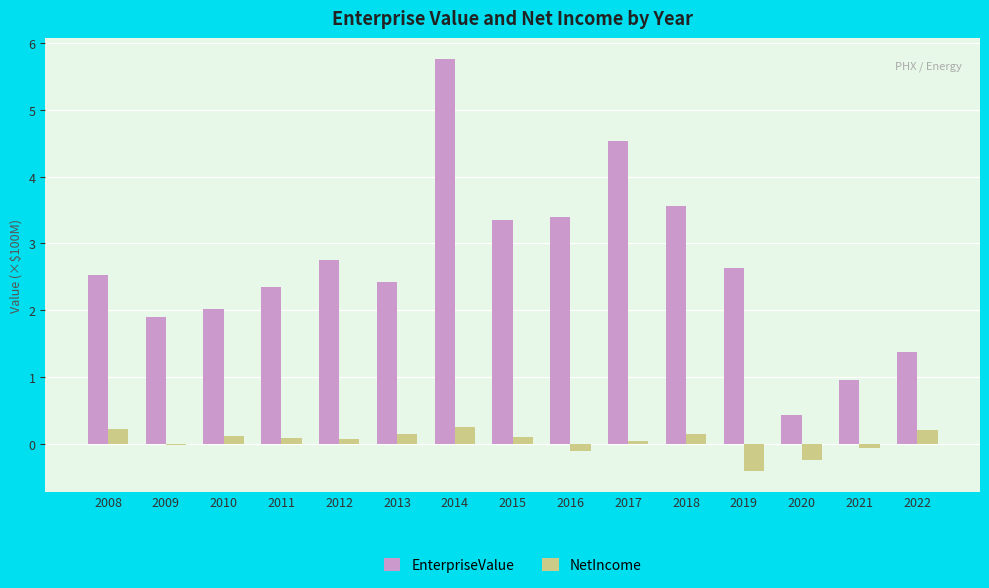

What is the minimum value shown in the chart?

-0.4